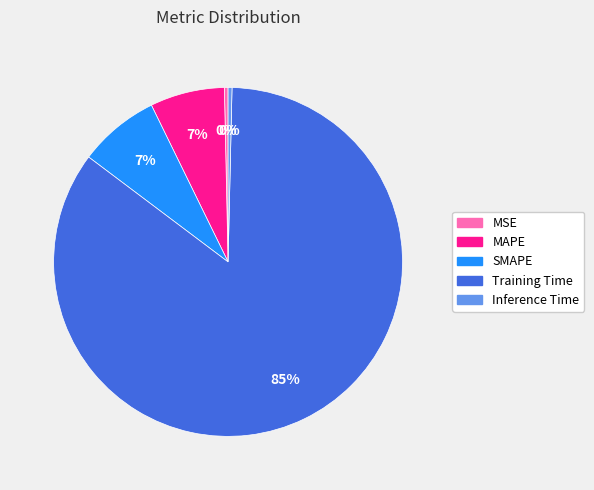

What is the majority slice?

Training Time